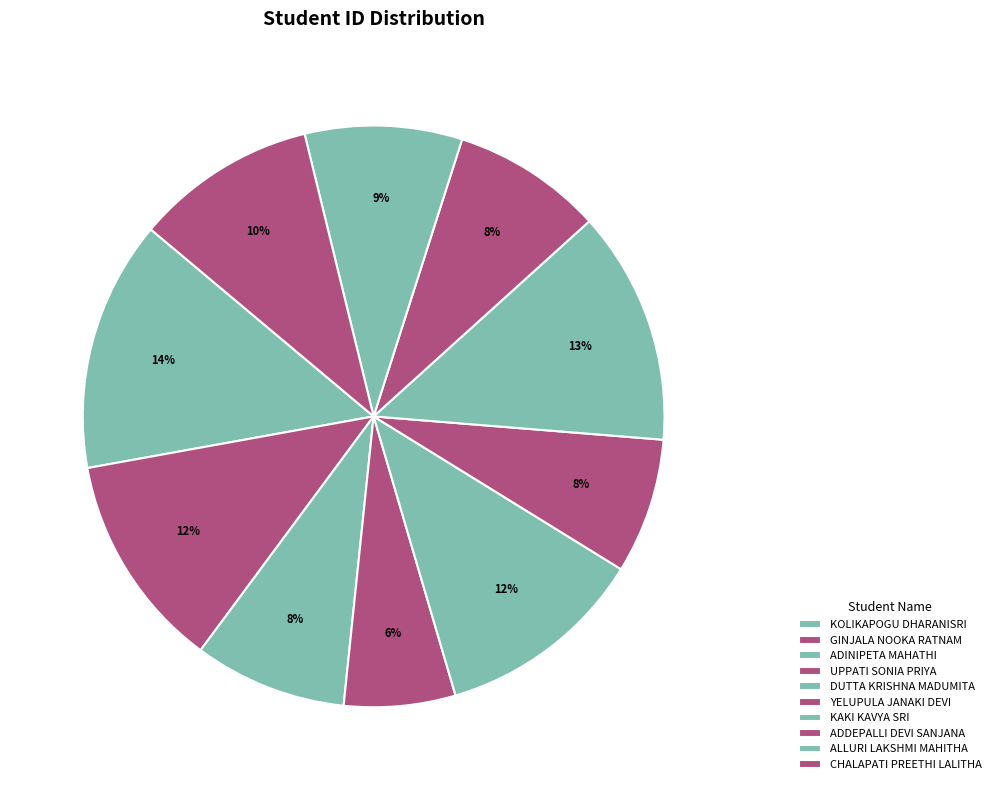

Count the number of slices in the pie.

10